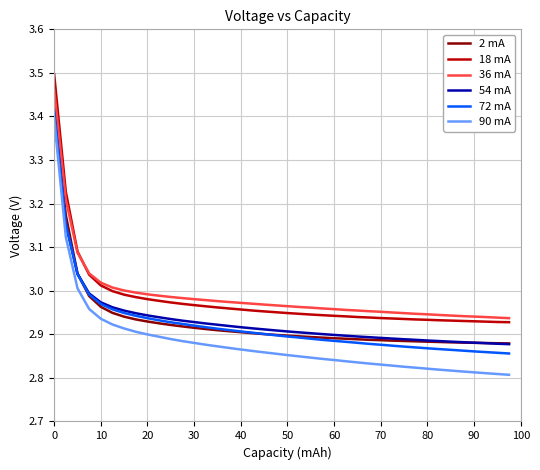

True or false: 36 mA and 54 mA cross at least once.

False